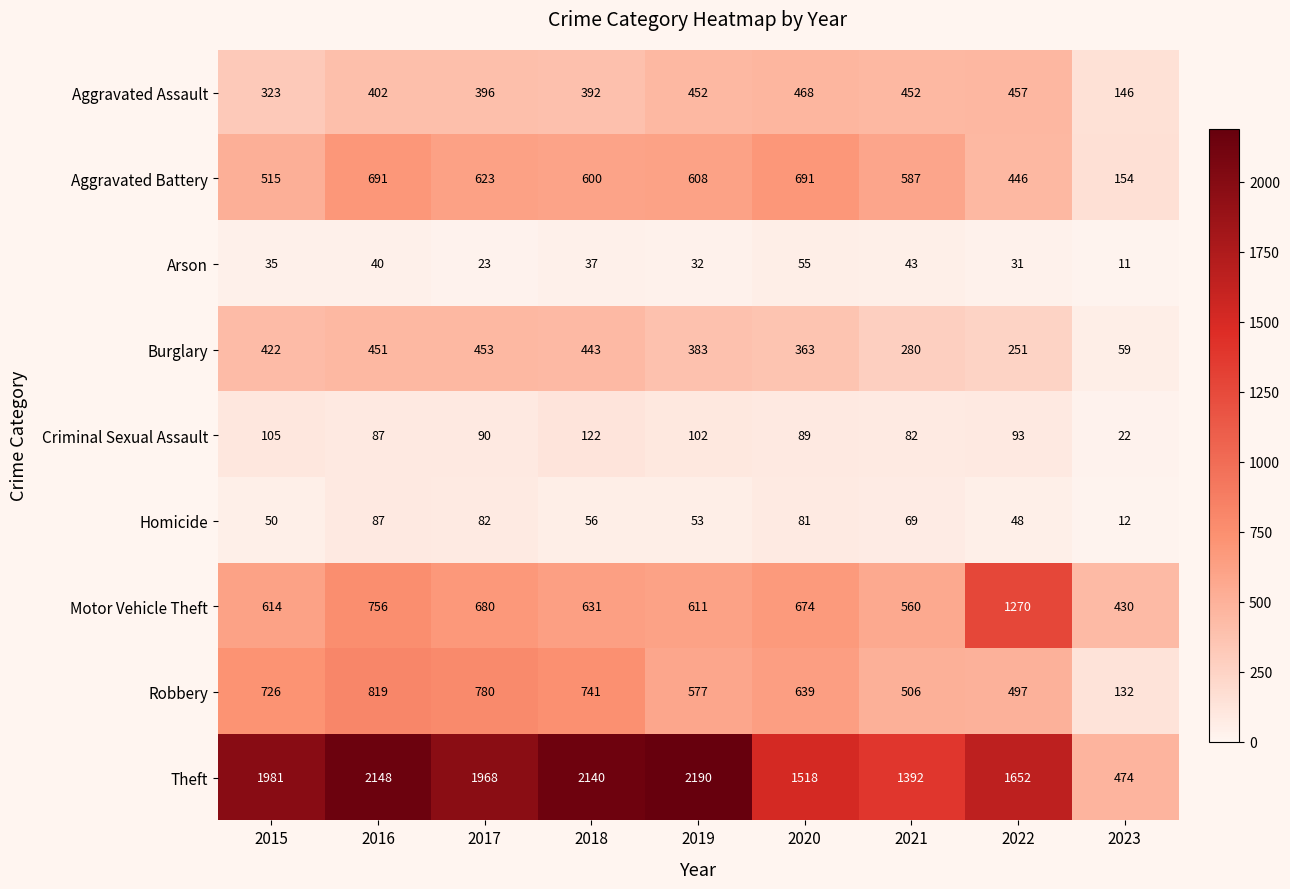

At how many categories does at least one series exceed 732?

8